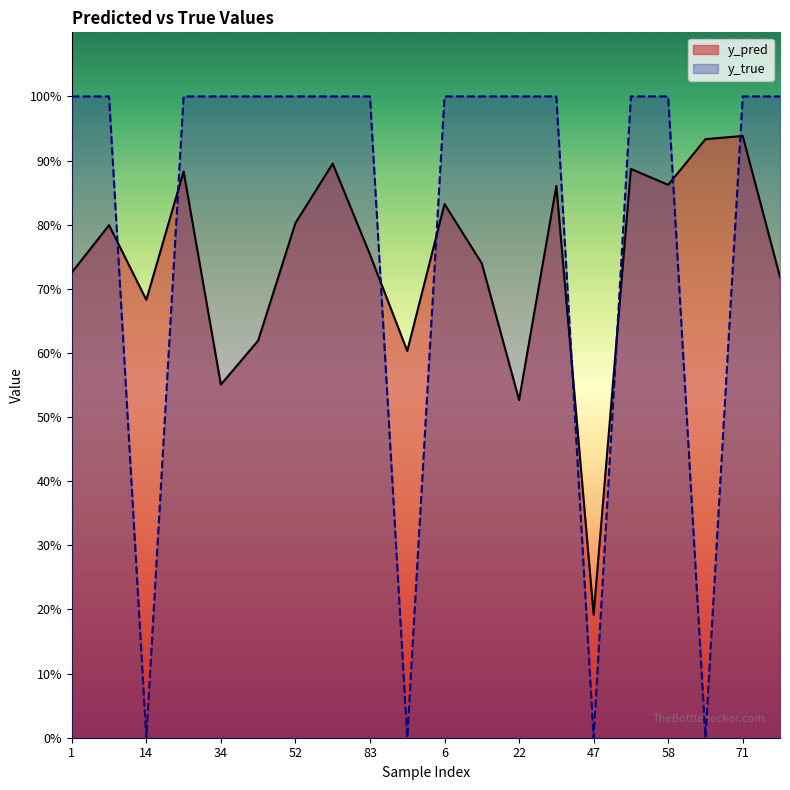

Rank the categories by y_pred value from highest to lowest.

71, 59, 80, 50, 24, 58, 41, 6, 52, 8, 83, 9, 1, 95, 14, 43, 91, 34, 22, 47